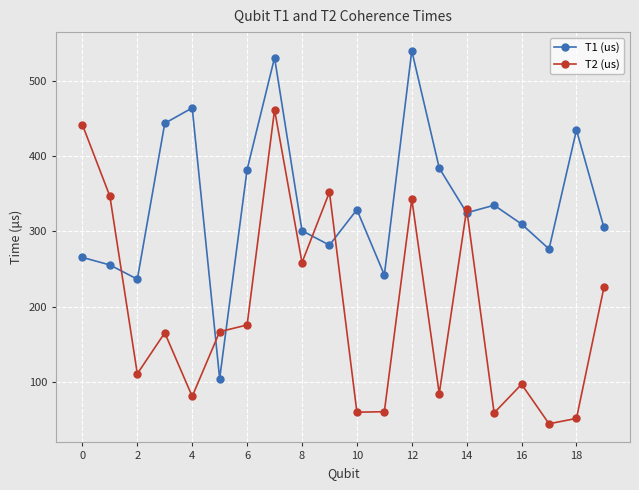

What is the maximum value for T1 (us)?

539.7